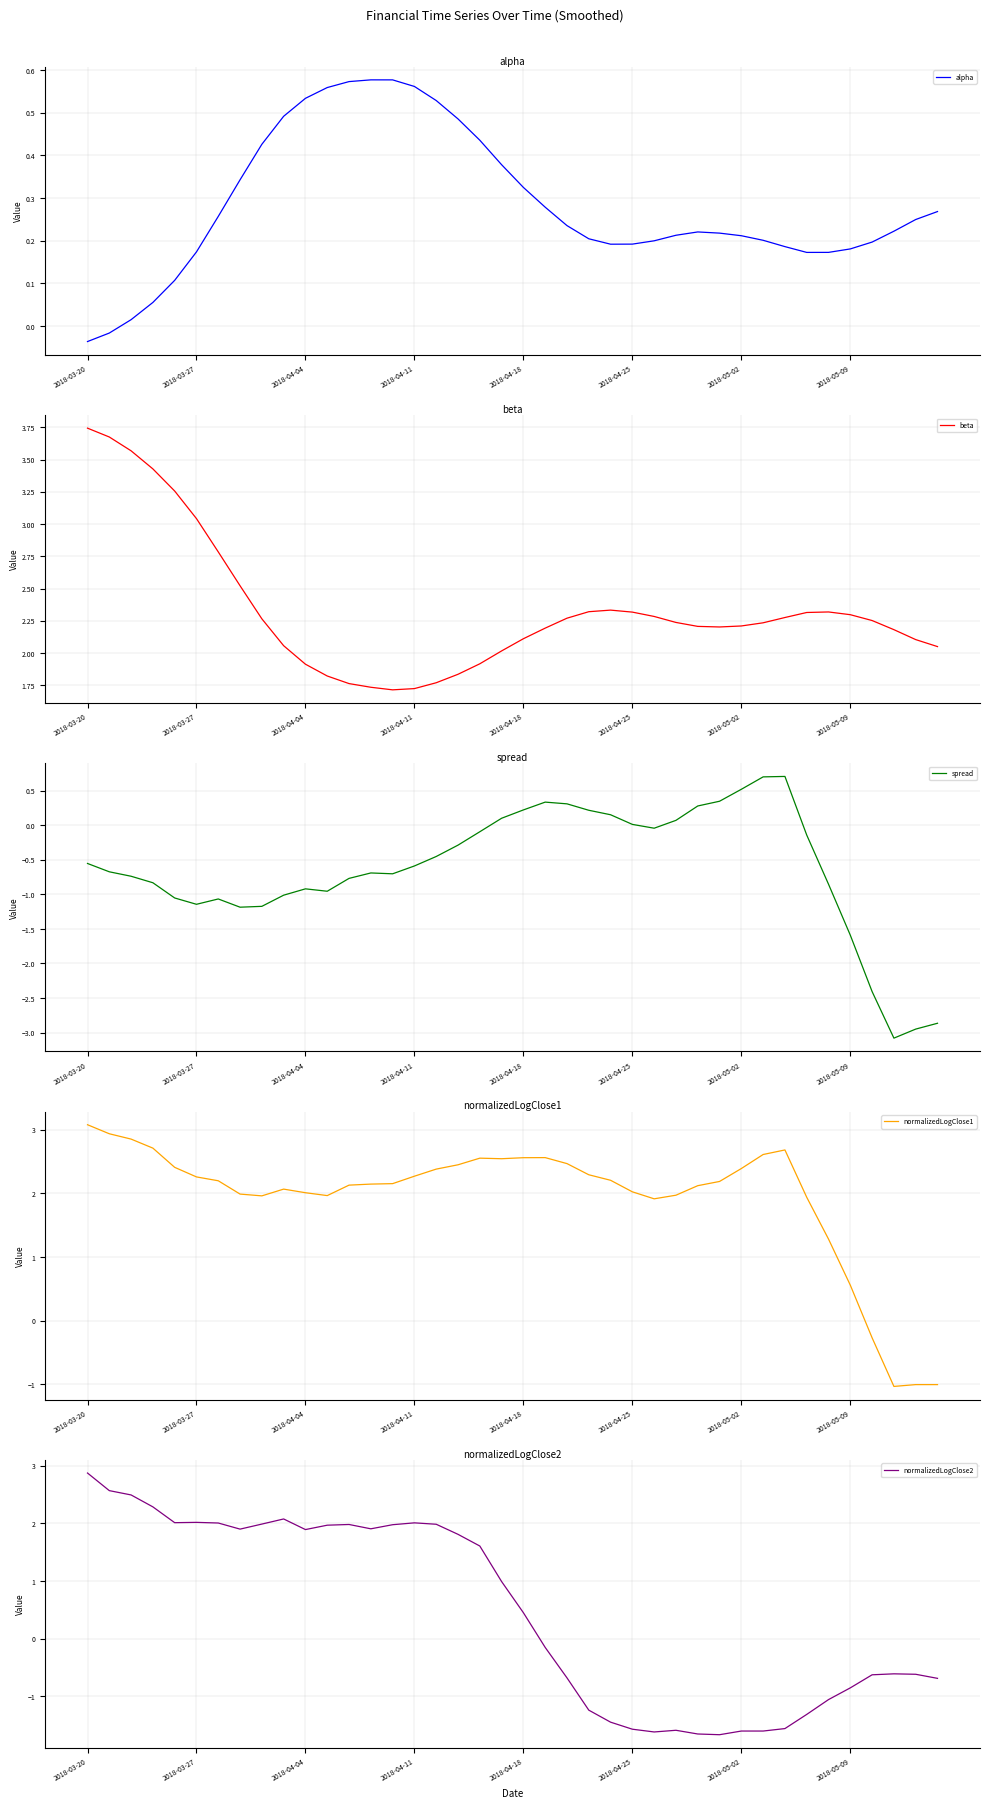

Reading left to right, what are all the values shown in this chart?

alpha: -0.0	-0.0	0.0	0.1	0.1	0.2	0.3	0.3	0.4	0.5	0.5	0.6	0.6	0.6	0.6	0.6	0.5	0.5	0.4	0.4	0.3	0.3	0.2	0.2	0.2	0.2	0.2	0.2	0.2	0.2	0.2	0.2	0.2	0.2	0.2	0.2	0.2	0.2	0.2	0.3
beta: 3.7	3.7	3.6	3.4	3.3	3.0	2.8	2.5	2.3	2.1	1.9	1.8	1.8	1.7	1.7	1.7	1.8	1.8	1.9	2.0	2.1	2.2	2.3	2.3	2.3	2.3	2.3	2.2	2.2	2.2	2.2	2.2	2.3	2.3	2.3	2.3	2.3	2.2	2.1	2.0
spread: -0.6	-0.7	-0.7	-0.8	-1.1	-1.1	-1.1	-1.2	-1.2	-1.0	-0.9	-1.0	-0.8	-0.7	-0.7	-0.6	-0.5	-0.3	-0.1	0.1	0.2	0.3	0.3	0.2	0.2	0.0	-0.0	0.1	0.3	0.3	0.5	0.7	0.7	-0.1	-0.9	-1.6	-2.4	-3.1	-2.9	-2.9
normalizedLogClose1: 3.1	2.9	2.9	2.7	2.4	2.3	2.2	2.0	2.0	2.1	2.0	2.0	2.1	2.1	2.2	2.3	2.4	2.4	2.6	2.5	2.6	2.6	2.5	2.3	2.2	2.0	1.9	2.0	2.1	2.2	2.4	2.6	2.7	1.9	1.3	0.6	-0.3	-1.0	-1.0	-1.0
normalizedLogClose2: 2.9	2.6	2.5	2.3	2.0	2.0	2.0	1.9	2.0	2.1	1.9	2.0	2.0	1.9	2.0	2.0	2.0	1.8	1.6	1.0	0.5	-0.2	-0.7	-1.2	-1.4	-1.6	-1.6	-1.6	-1.7	-1.7	-1.6	-1.6	-1.6	-1.3	-1.1	-0.9	-0.6	-0.6	-0.6	-0.7